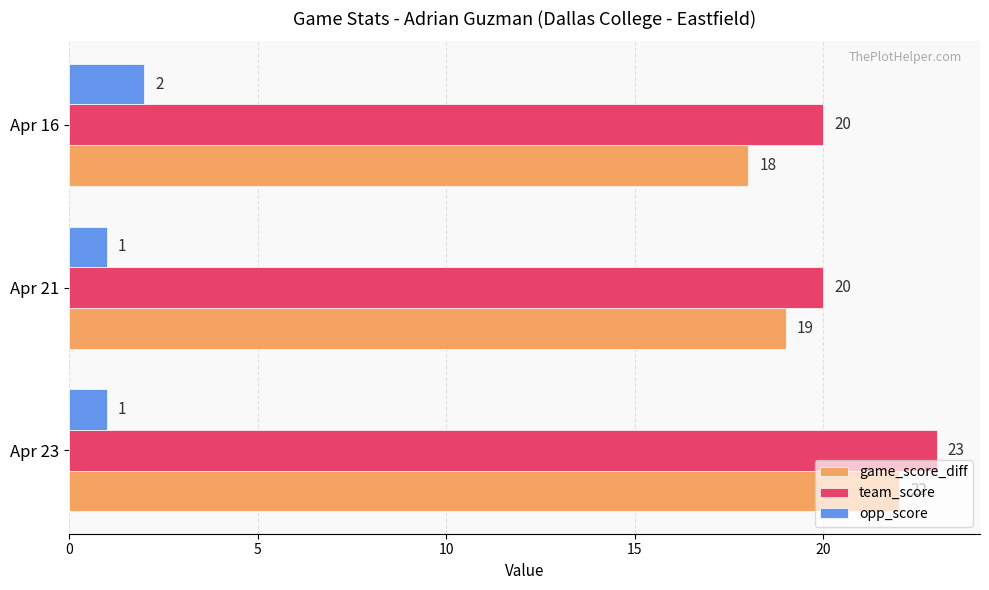

What is the sum of all opp_score values?

4